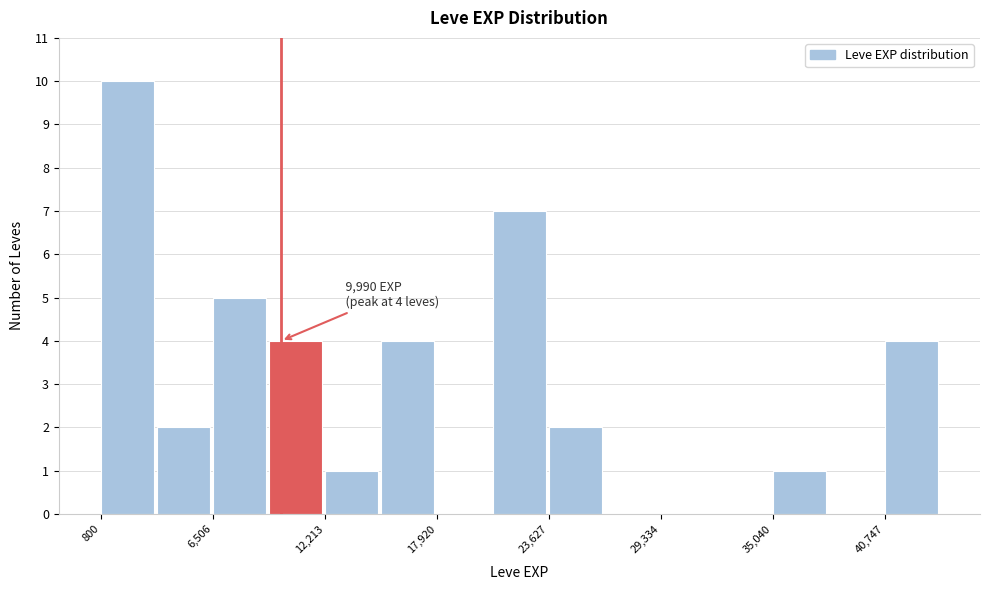

Read against the x-axis, roughly where is the centre of the tallest bar?

2000